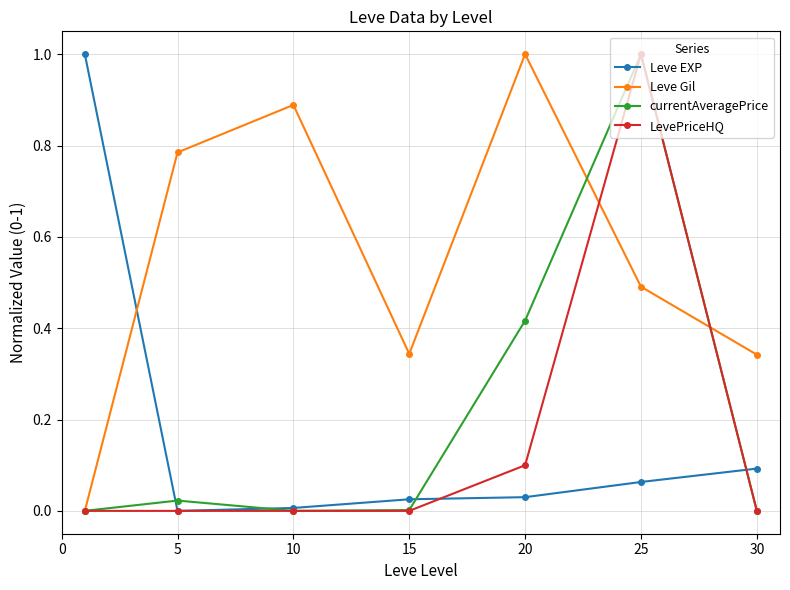

Count the number of data series in this chart.

4